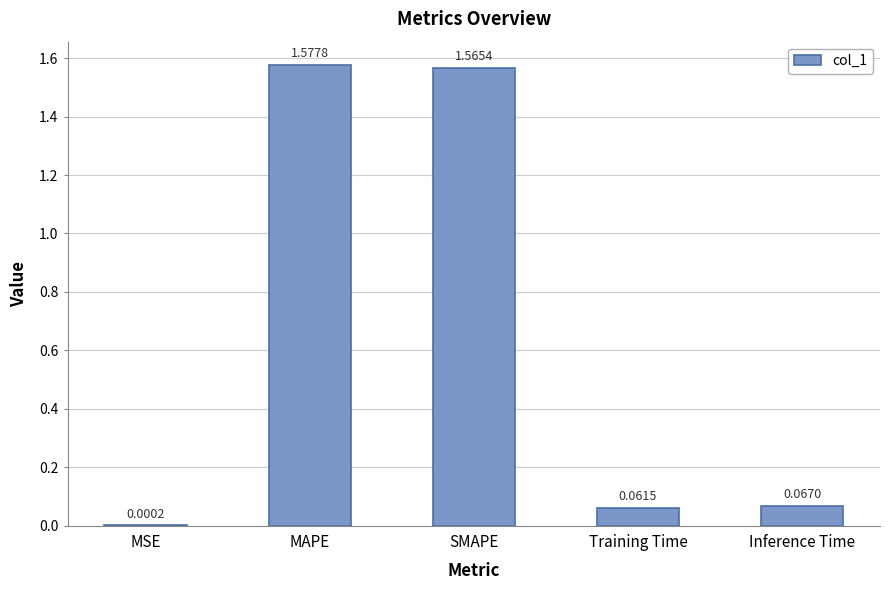

What is the average value?

0.7